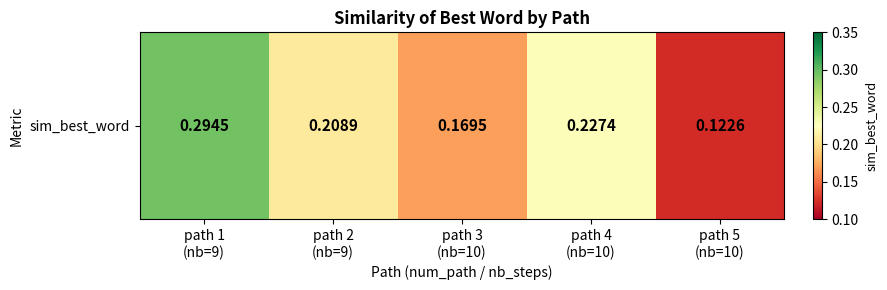

Reading left to right, extract all data points from this chart.

path 1
(nb=9)=0.3	path 2
(nb=9)=0.2	path 3
(nb=10)=0.2	path 4
(nb=10)=0.2	path 5
(nb=10)=0.1